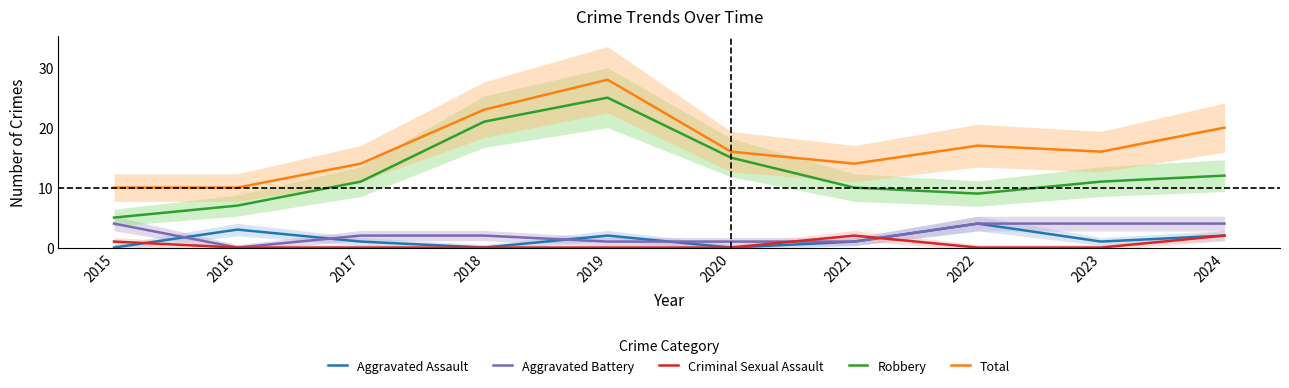

What is the value of the Aggravated Battery point at the 10th from the left?

4